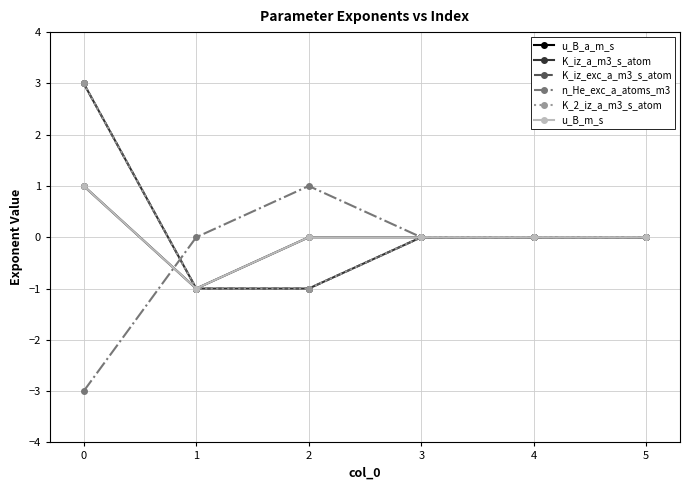

What is the difference between the second highest and second lowest values in the K_iz_exc_a_m3_s_atom series?

1